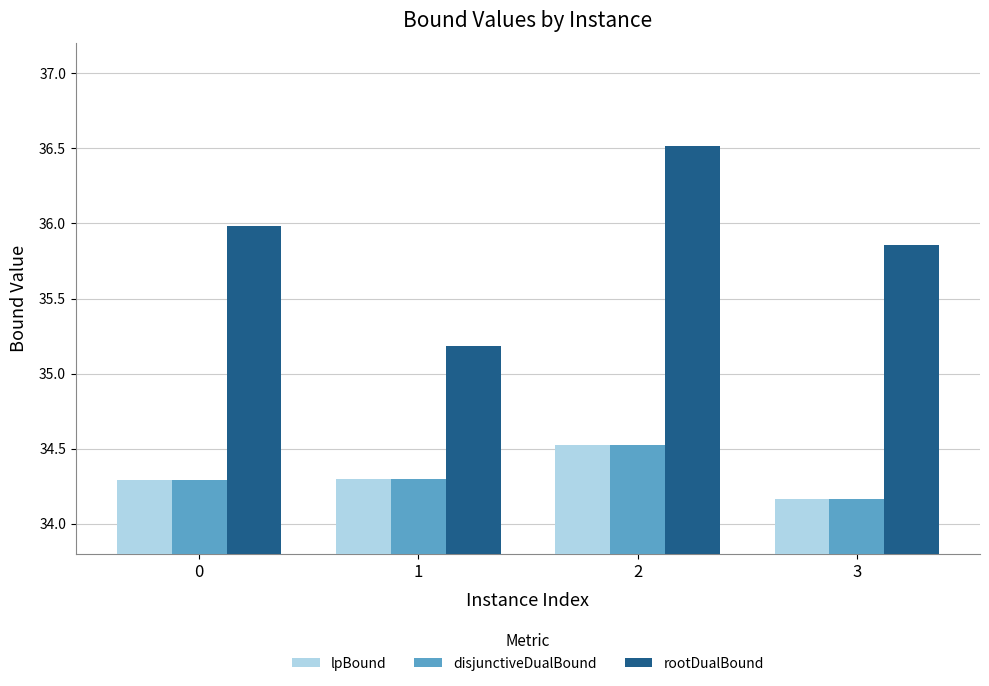

Is it true that lpBound equals 48.7 at 0?

False